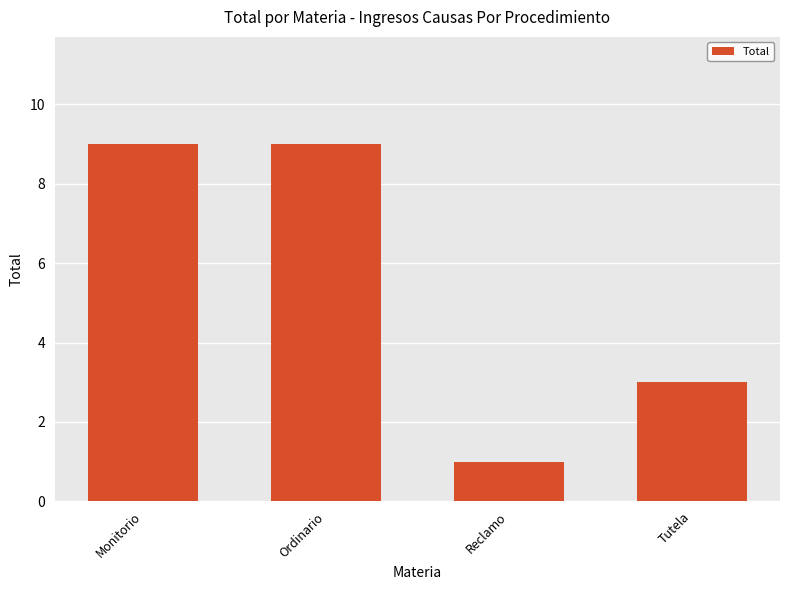

Count the values in the range 3 to 9.

3